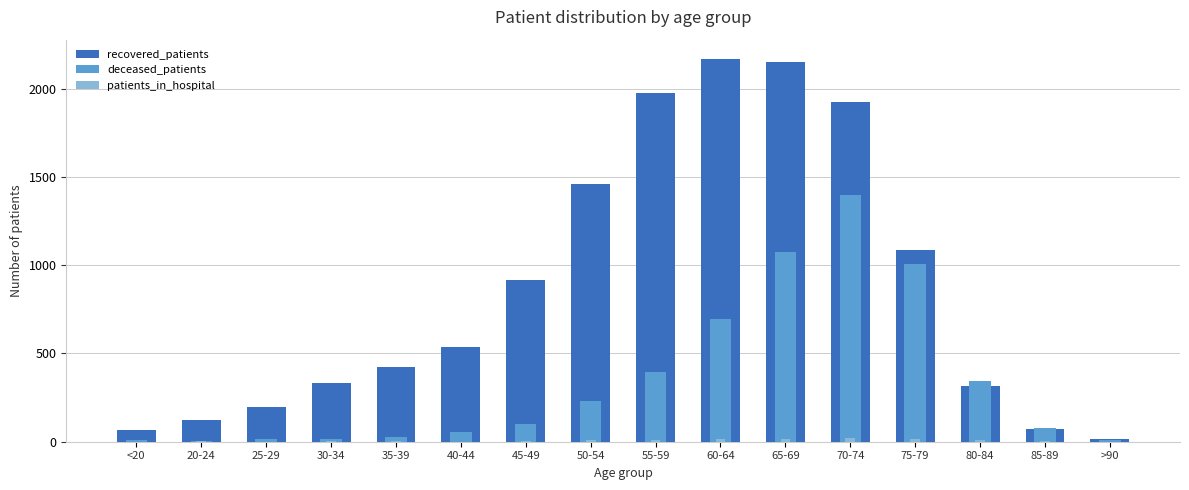

What is the value of the deceased_patients bar at the 8th from the left?

232